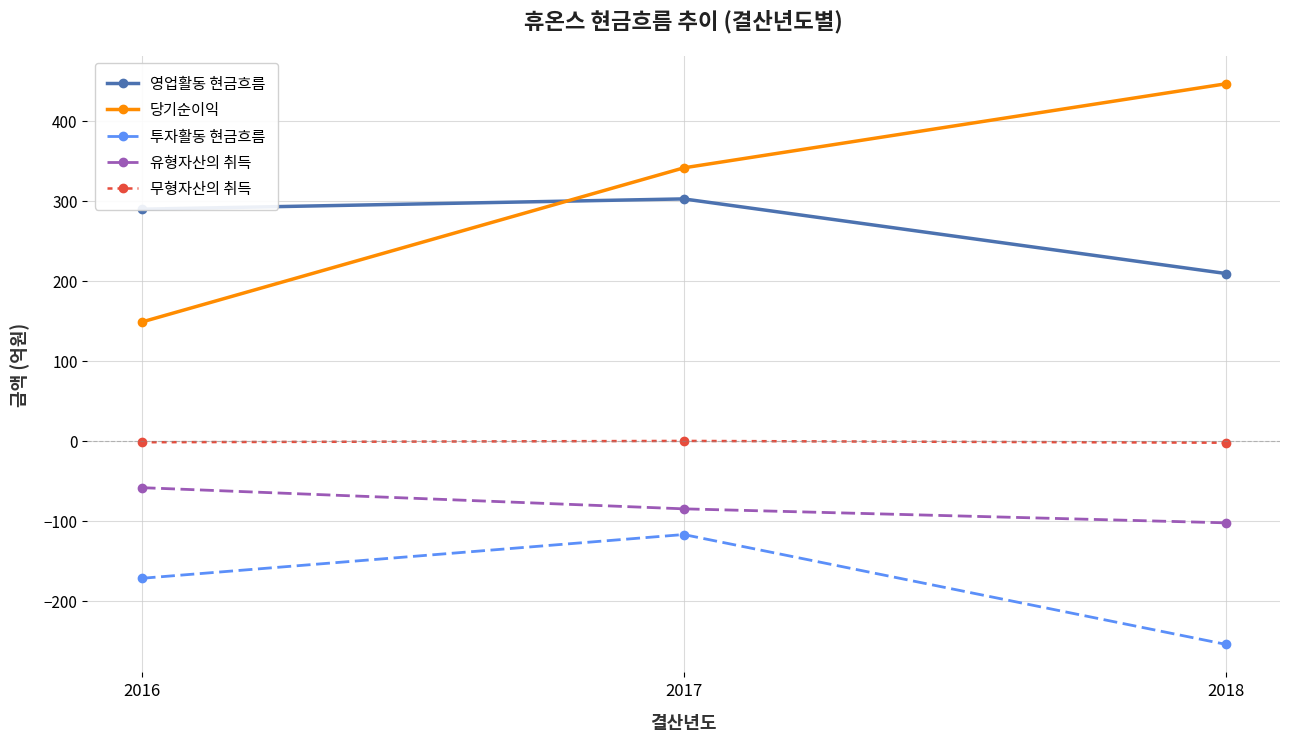

How many data points in 투자활동 현금흐름 are less than -172?

2